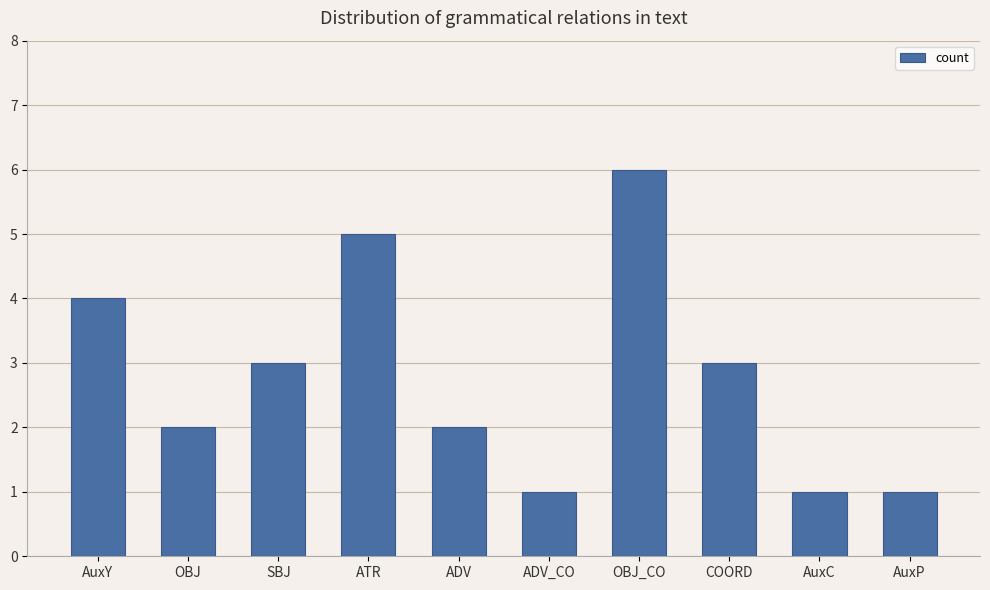

Reading left to right, transcribe all the data shown in this chart.

AuxY=4	OBJ=2	SBJ=3	ATR=5	ADV=2	ADV_CO=1	OBJ_CO=6	COORD=3	AuxC=1	AuxP=1